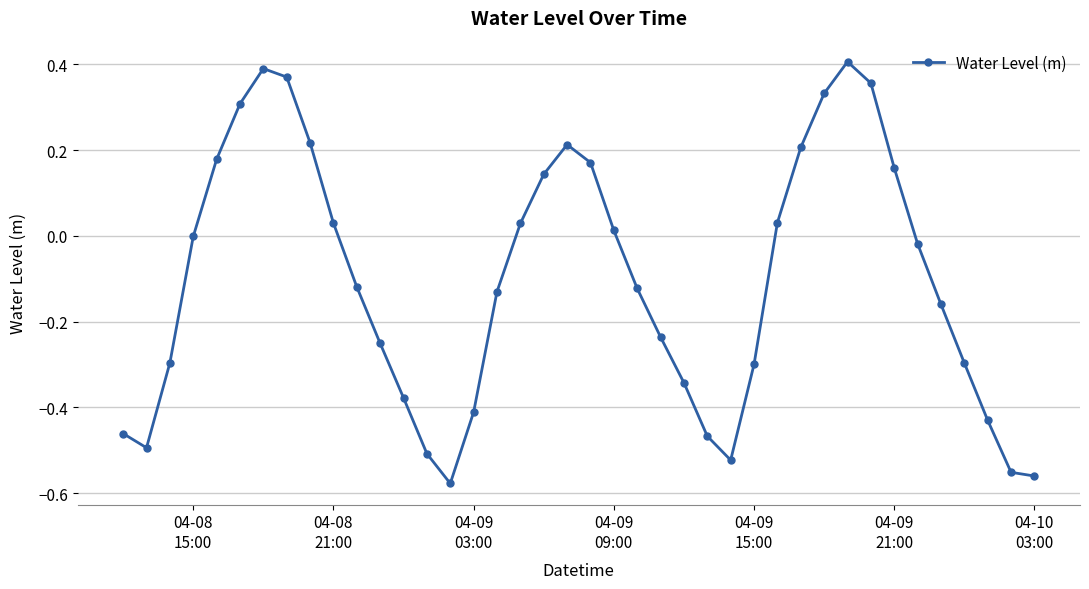

What is the difference between the maximum and minimum values?

1.0